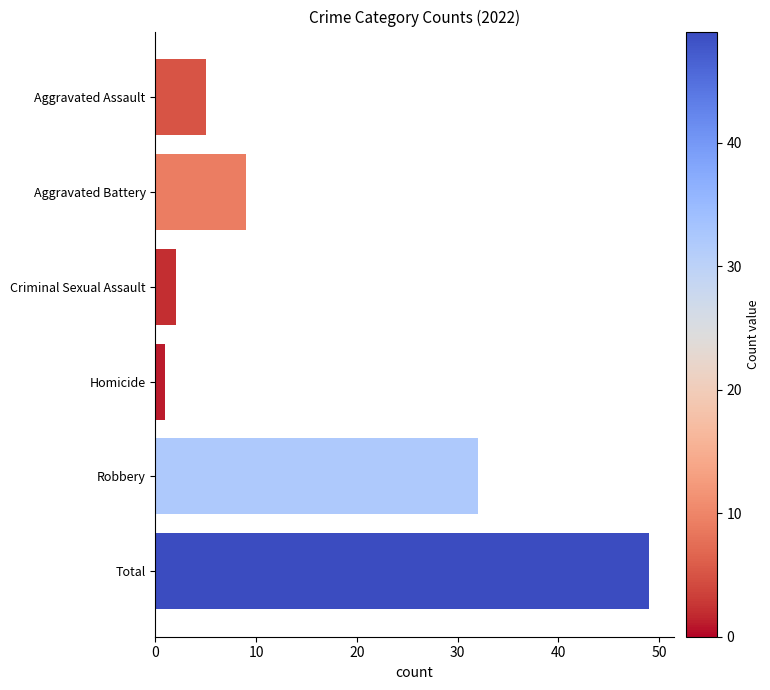

Which label corresponds to the smallest value in the chart?

Homicide